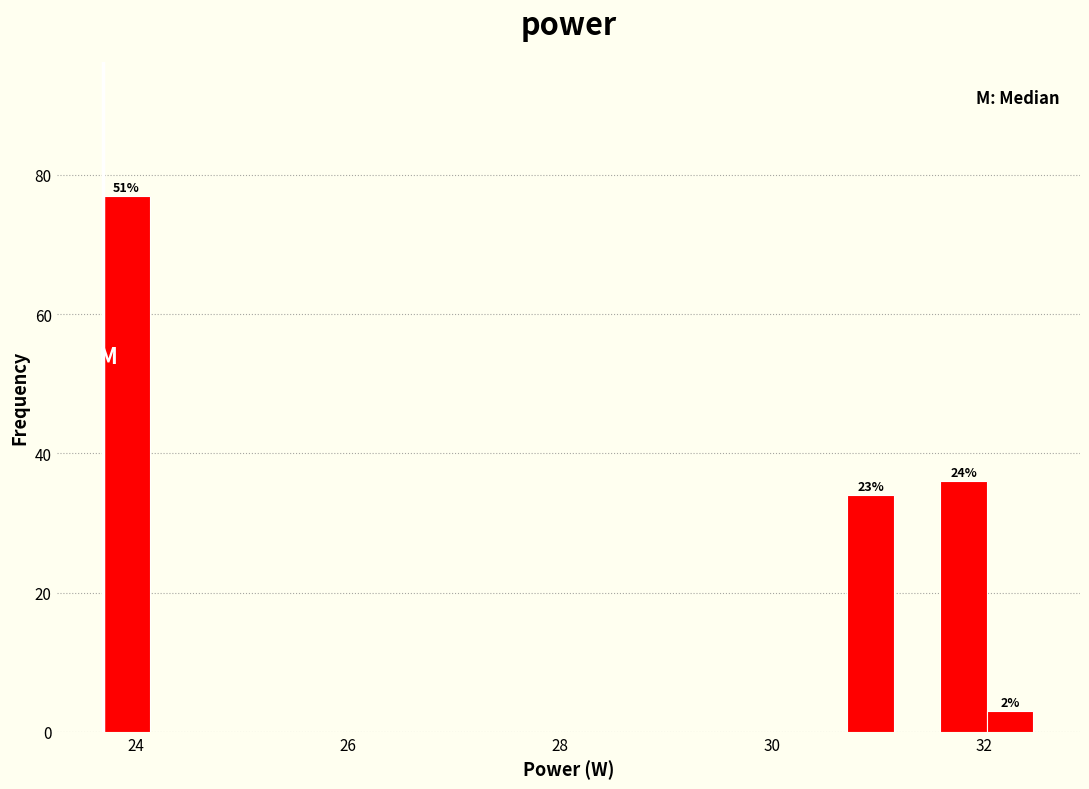

Around what value on the x-axis is the tallest bar? Give the approximate position of its centre, as read against the axis.

24.0